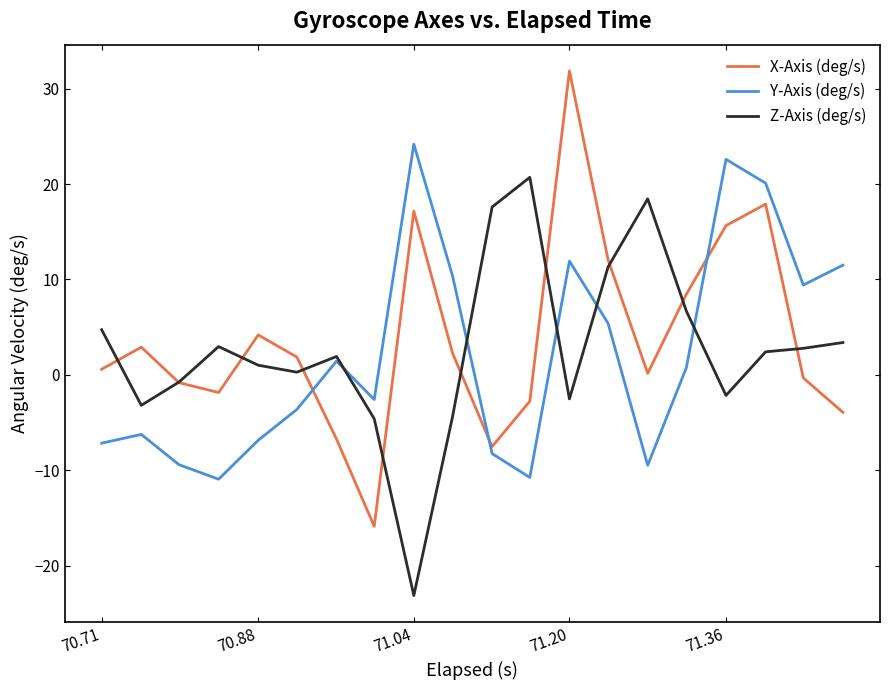

True or false: X-Axis (deg/s) and Y-Axis (deg/s) intersect in this chart.

True